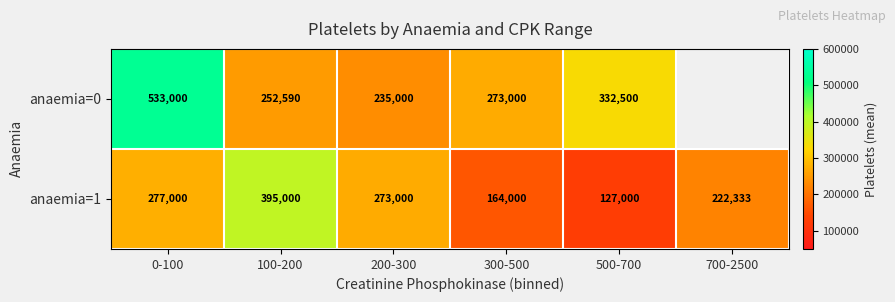

What is the minimum value shown in the chart?

127000.0